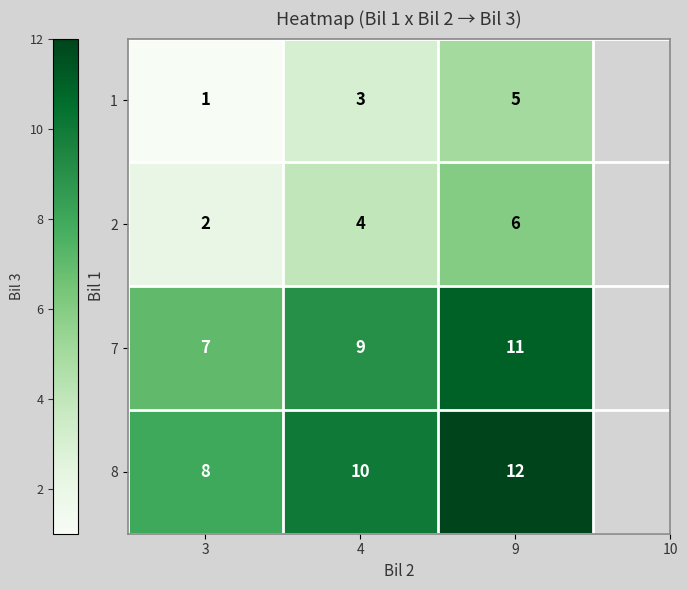

The value of 8 at 9 is 20. True or false?

False